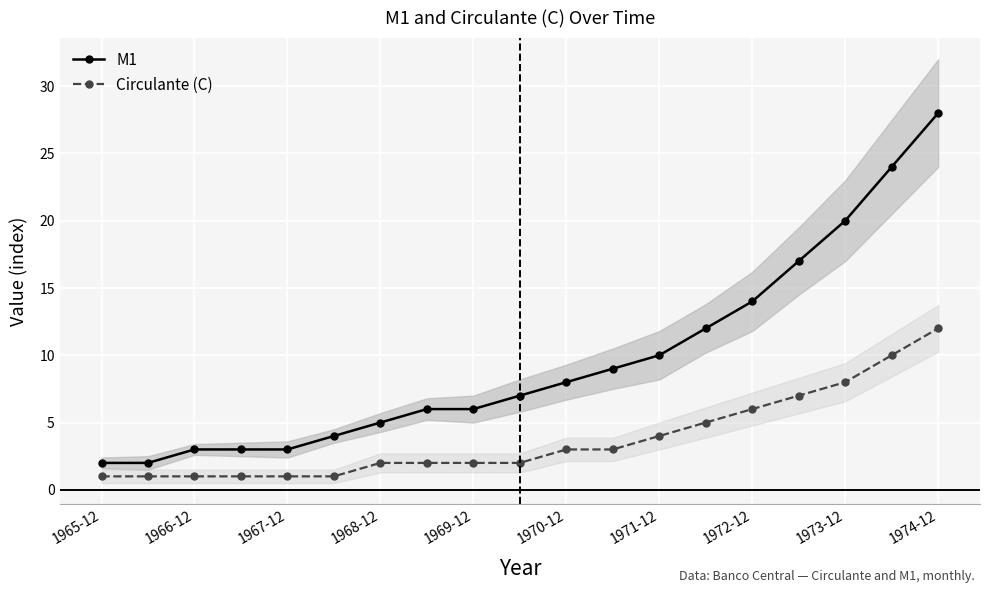

What is the value of the Circulante (C) point at the 7th from the left?

2